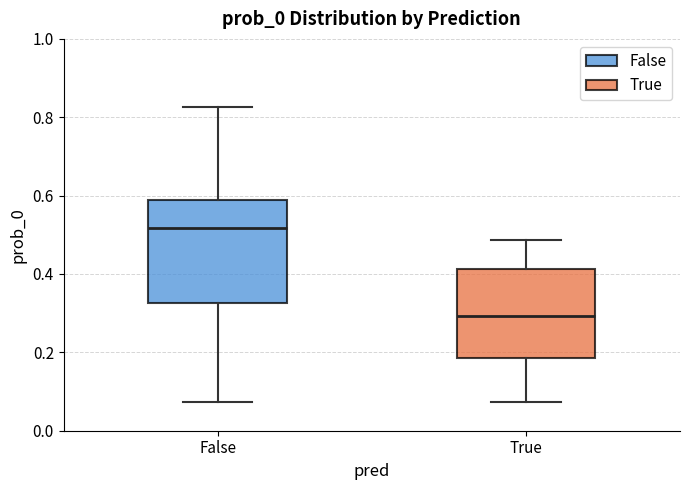

Which box is the tallest, from its lower edge to its upper edge?

False